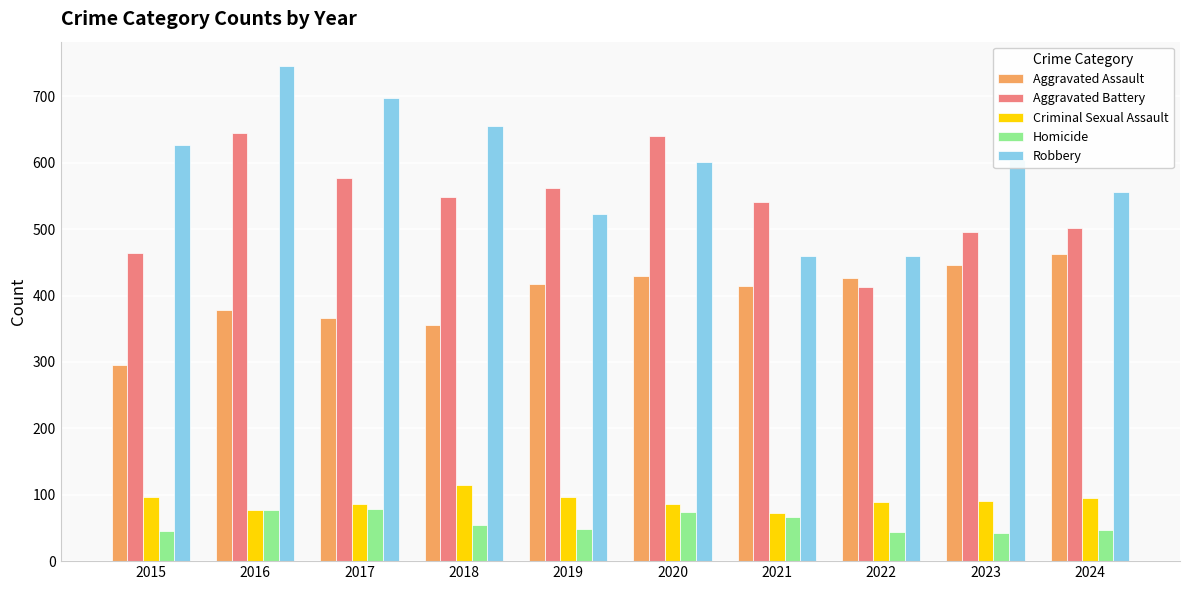

At which category does the chart reach its peak across all series?

2016